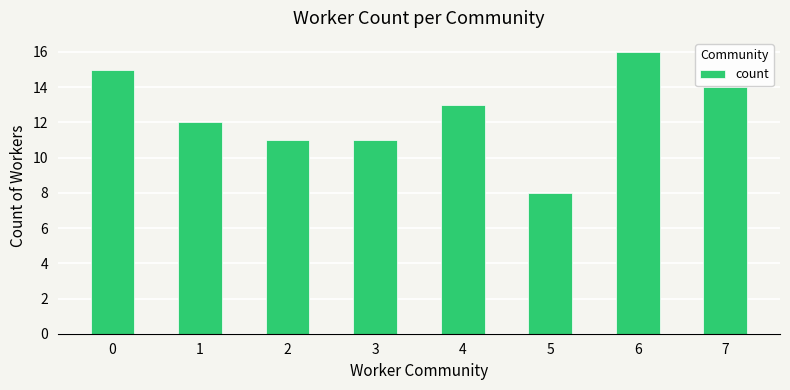

Are the bars horizontal?

No